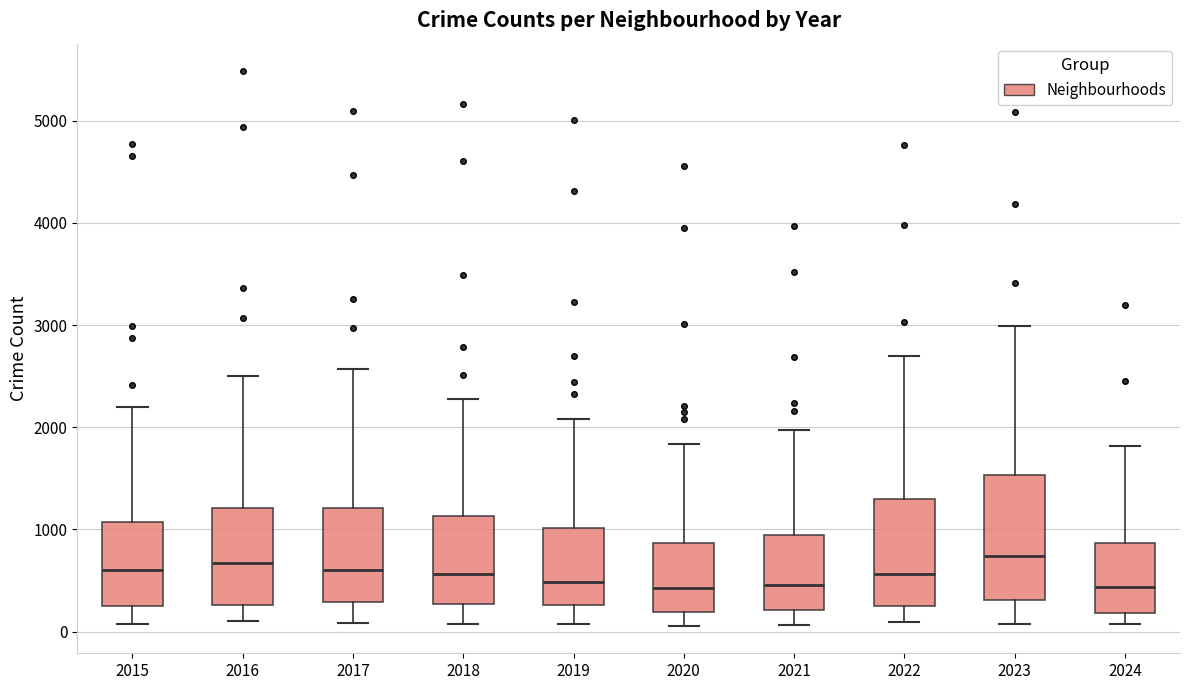

Reading left to right, read every box against the y-axis: the position of its median line, the range the box covers, and the ends of its whiskers. The values are not printed on the chart, so give them approximately, as read against the axis.

2015: median 600, box 300 to 1100, whiskers 100 to 2200
2016: median 700, box 300 to 1200, whiskers 100 to 2500
2017: median 600, box 300 to 1200, whiskers 100 to 2600
2018: median 600, box 300 to 1100, whiskers 100 to 2300
2019: median 500, box 300 to 1000, whiskers 100 to 2100
2020: median 400, box 200 to 900, whiskers 100 to 1800
2021: median 500, box 200 to 900, whiskers 100 to 2000
2022: median 600, box 300 to 1300, whiskers 100 to 2700
2023: median 700, box 300 to 1500, whiskers 100 to 3000
2024: median 400, box 200 to 900, whiskers 100 to 1800